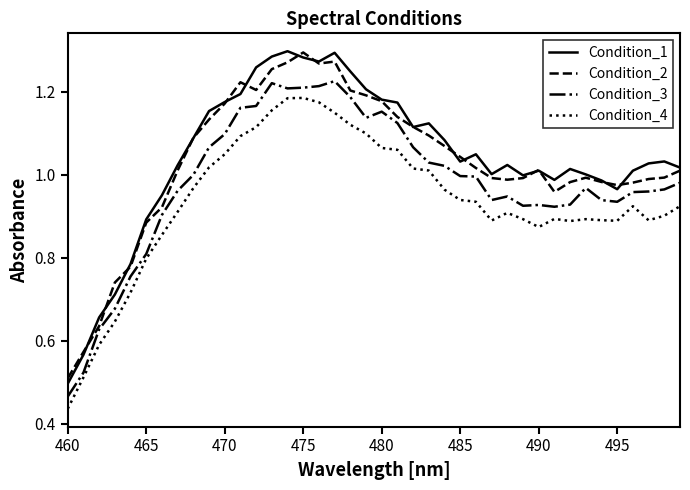

True or false: Condition_3 and Condition_1 intersect in this chart.

False